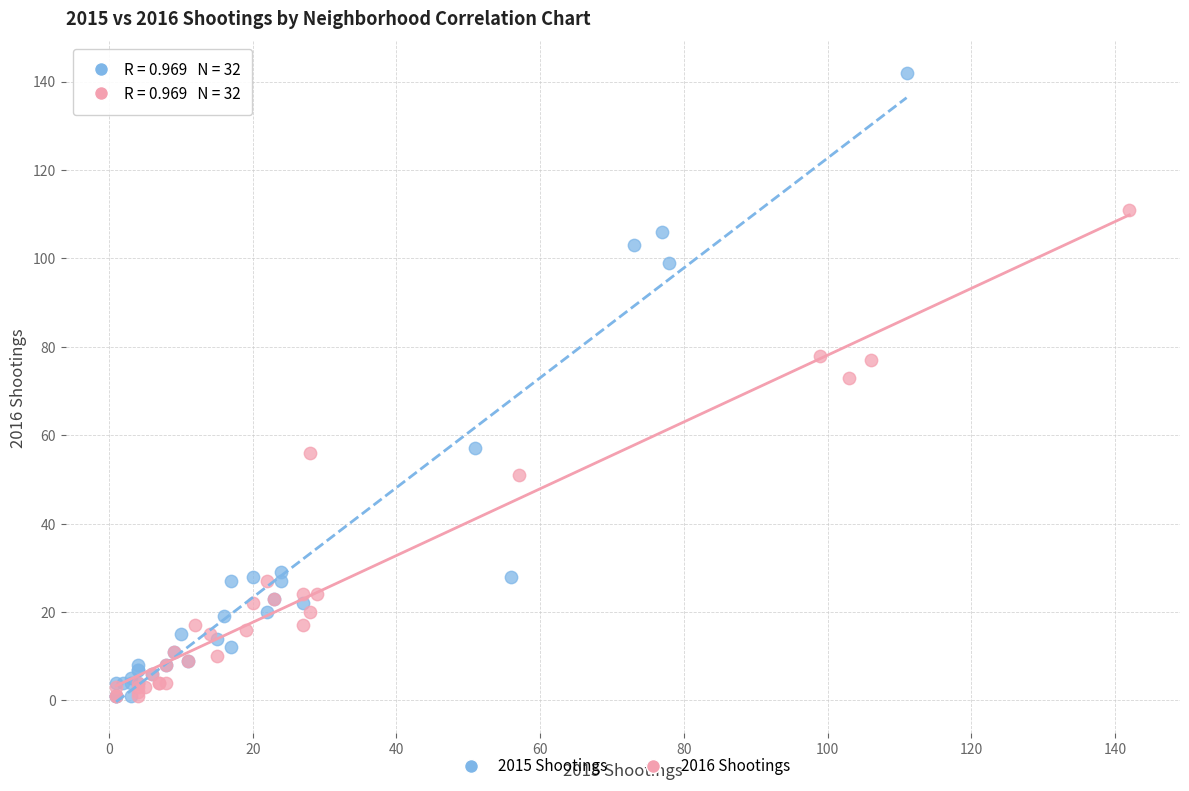

What are all the series names shown in the legend?

2015 Shootings, 2016 Shootings